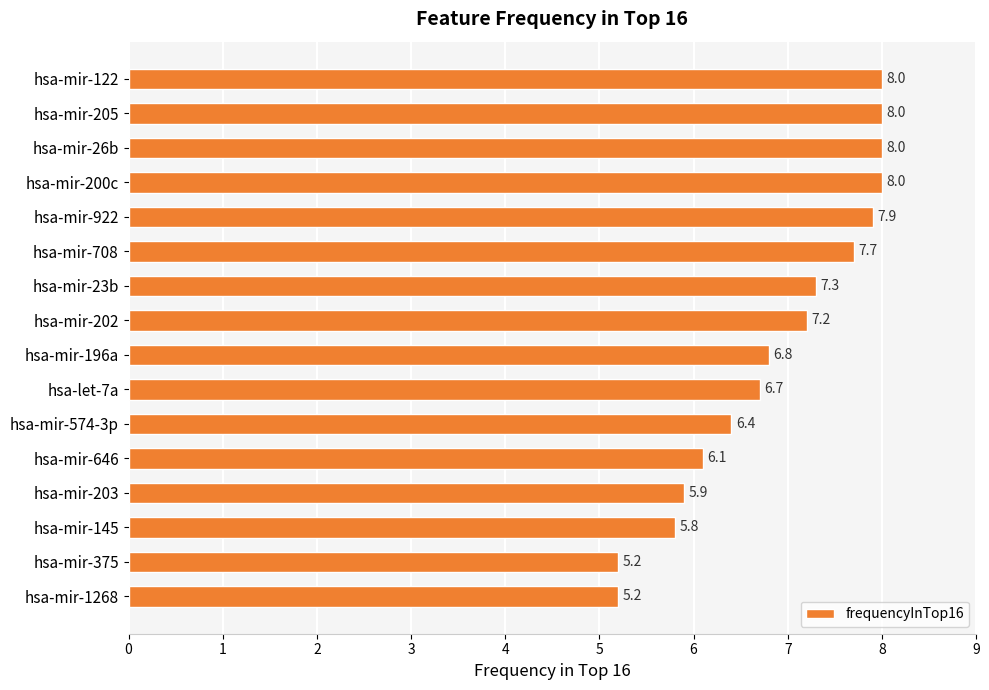

How many bars are there in total?

16